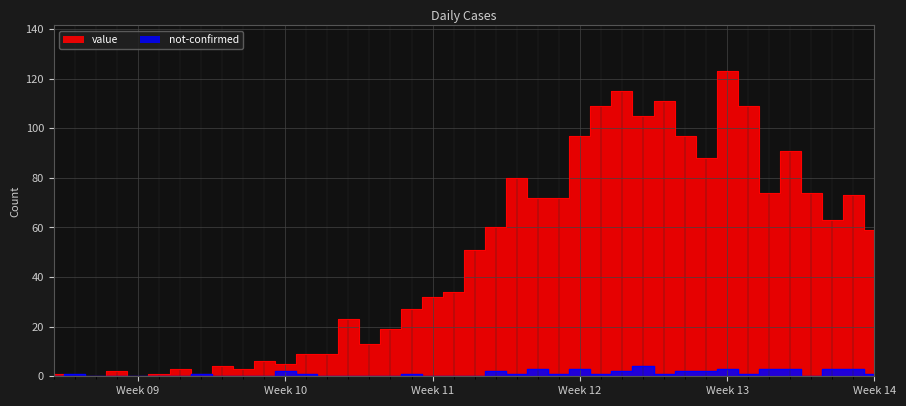

Is the value of value at 2020-03-18 greater than the value of not-confirmed at 2020-04-02?

Yes